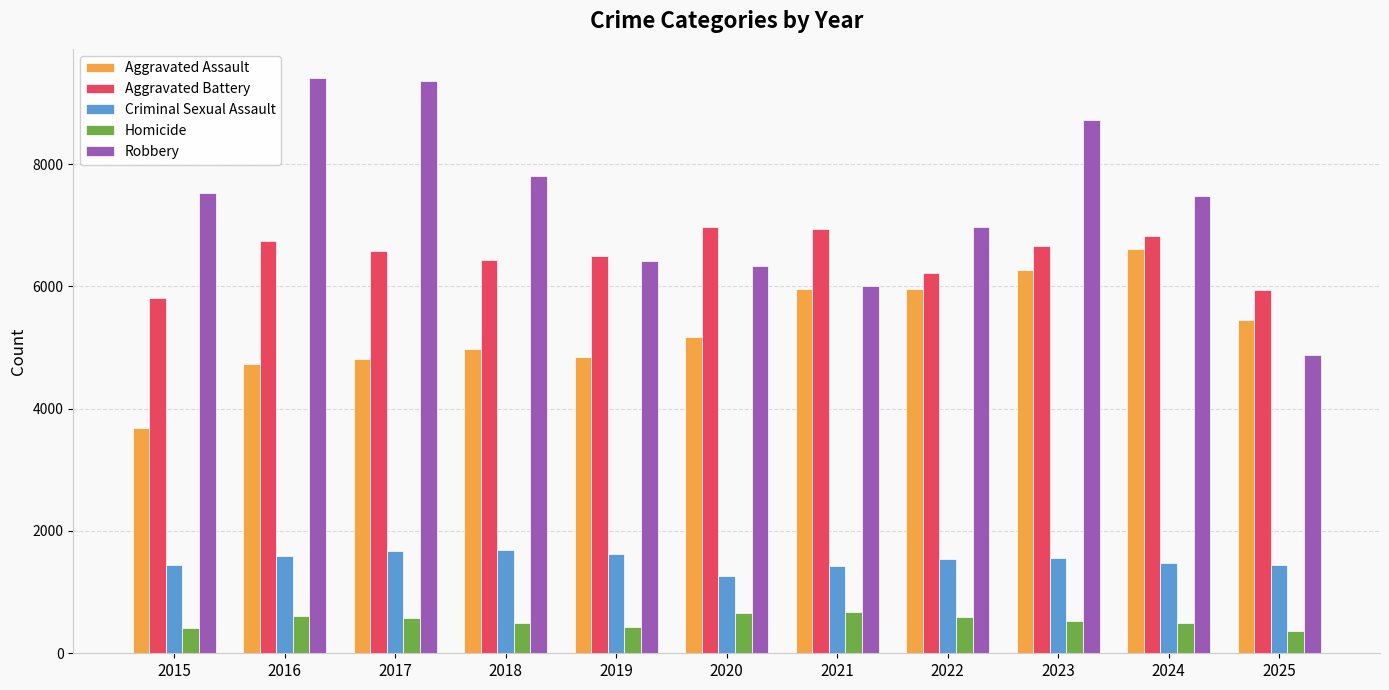

What is the minimum value shown in the chart?

357